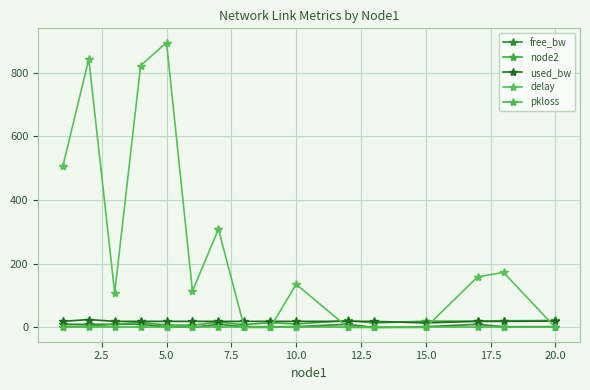

What is the value of the used_bw point at the 11th from the left?

19.2